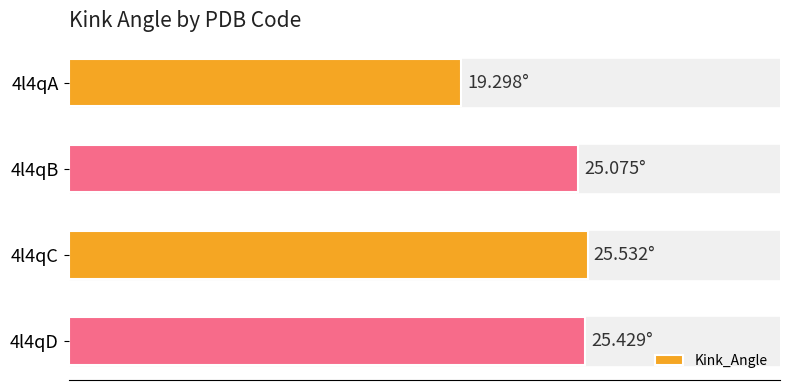

Does the chart contain any negative values?

No